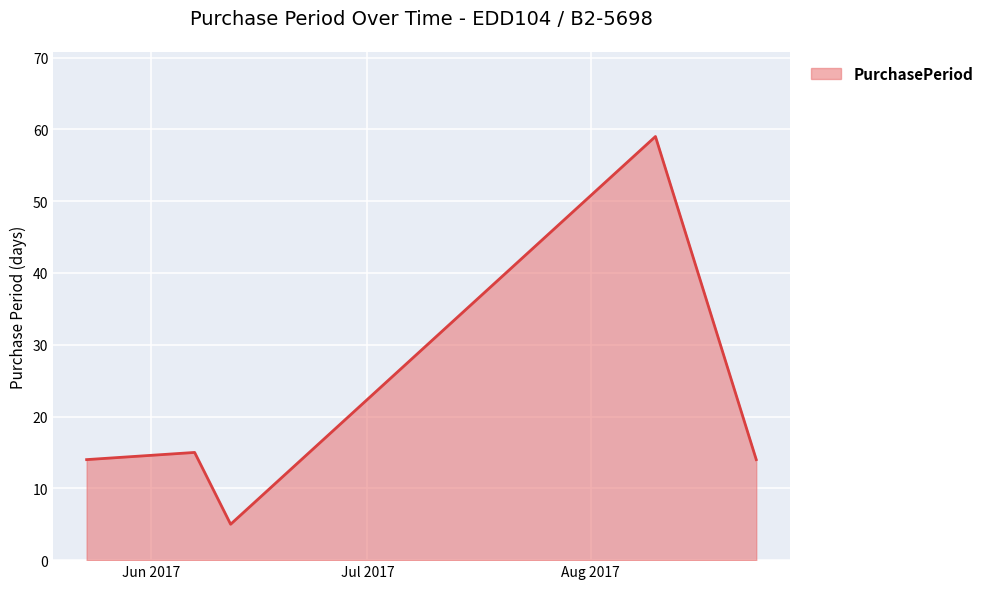

What is the maximum value shown in the chart?

59